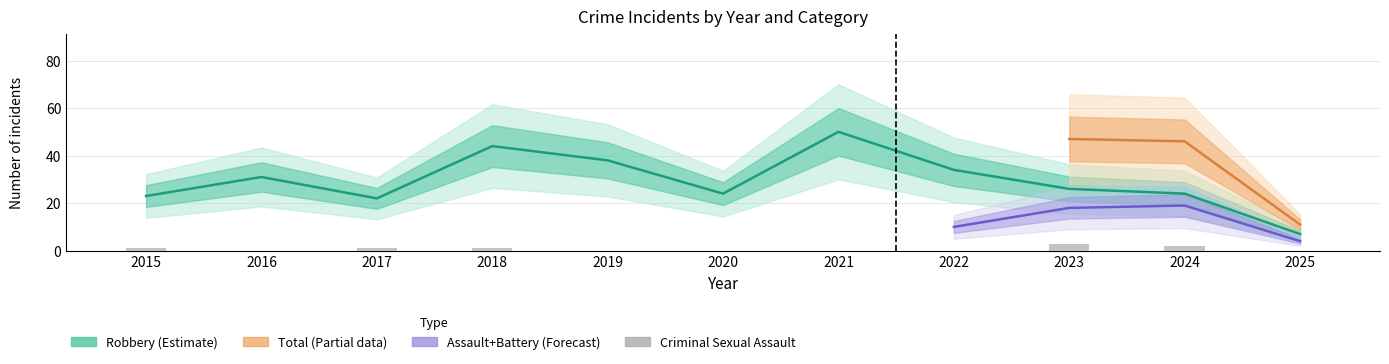

What is the difference between the maximum and minimum values in the Aggravated Battery series?

9